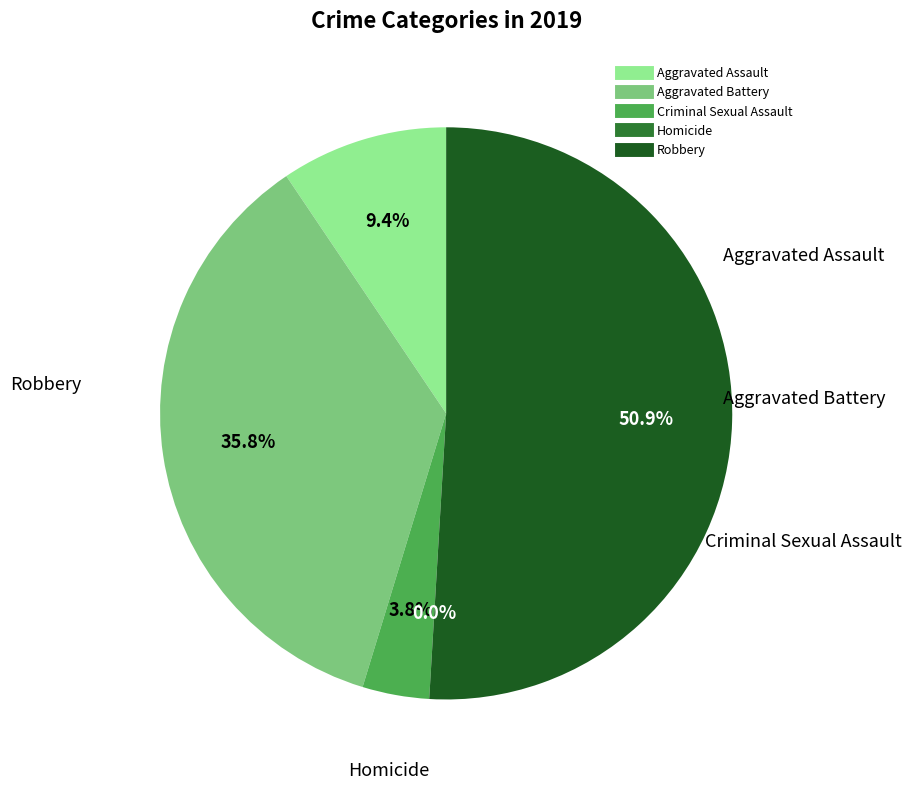

Rank the categories by value from lowest to highest.

Homicide, Criminal Sexual Assault, Aggravated Assault, Aggravated Battery, Robbery